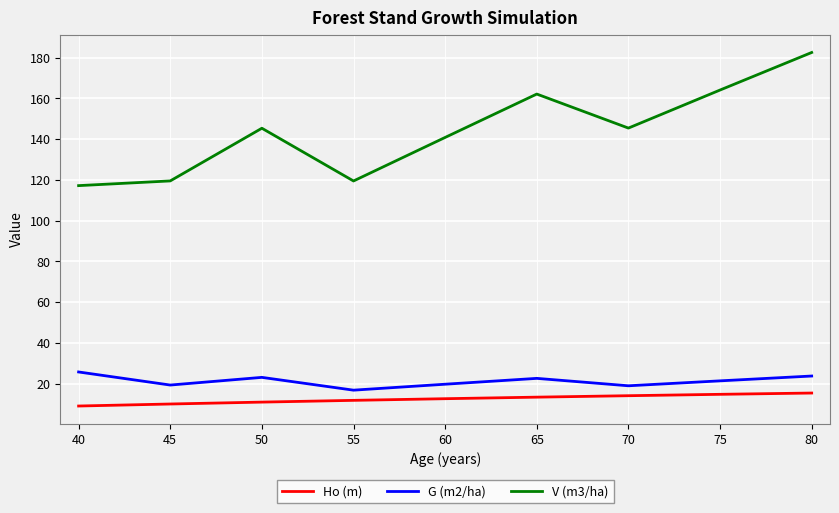

How many values in the V (m3/ha) series are below 145?

4